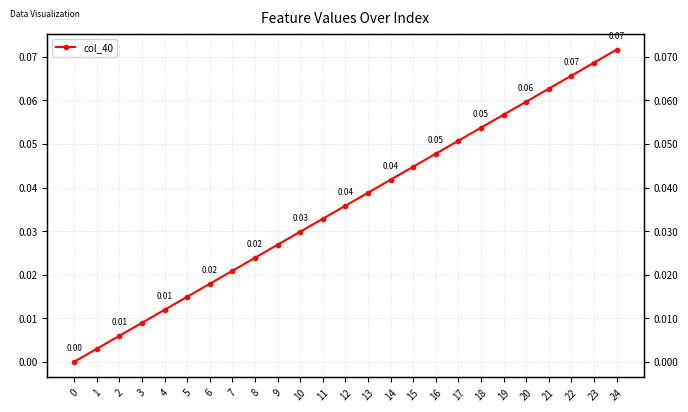

Is this an area chart (filled region under the line)?

No